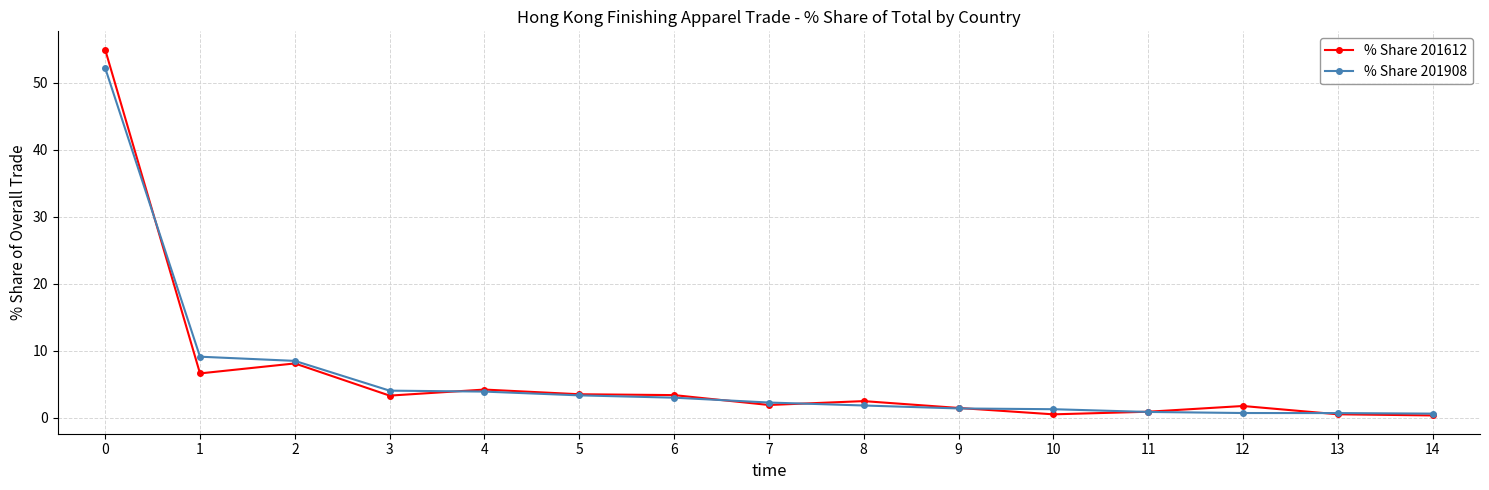

Does the chart have visible grid lines?

Yes